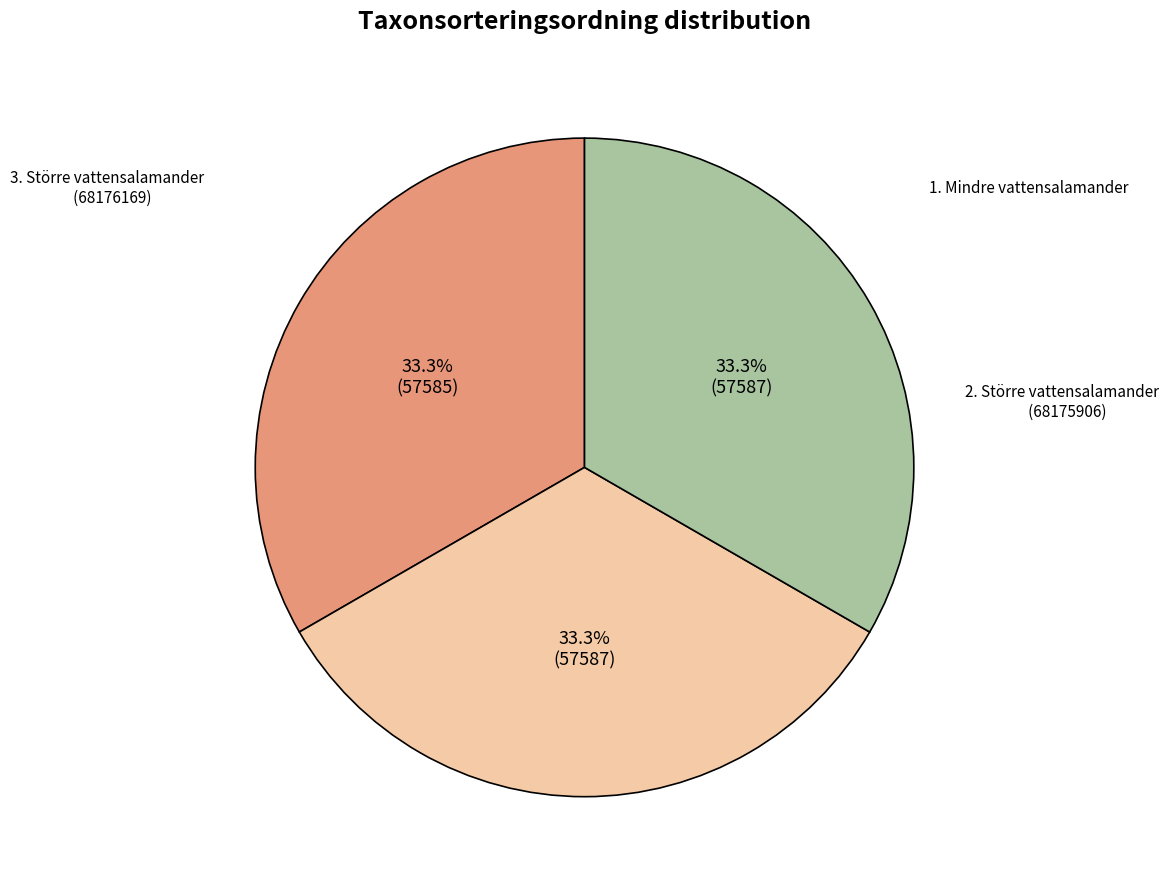

Is there any slice that represents more than half of the pie?

No